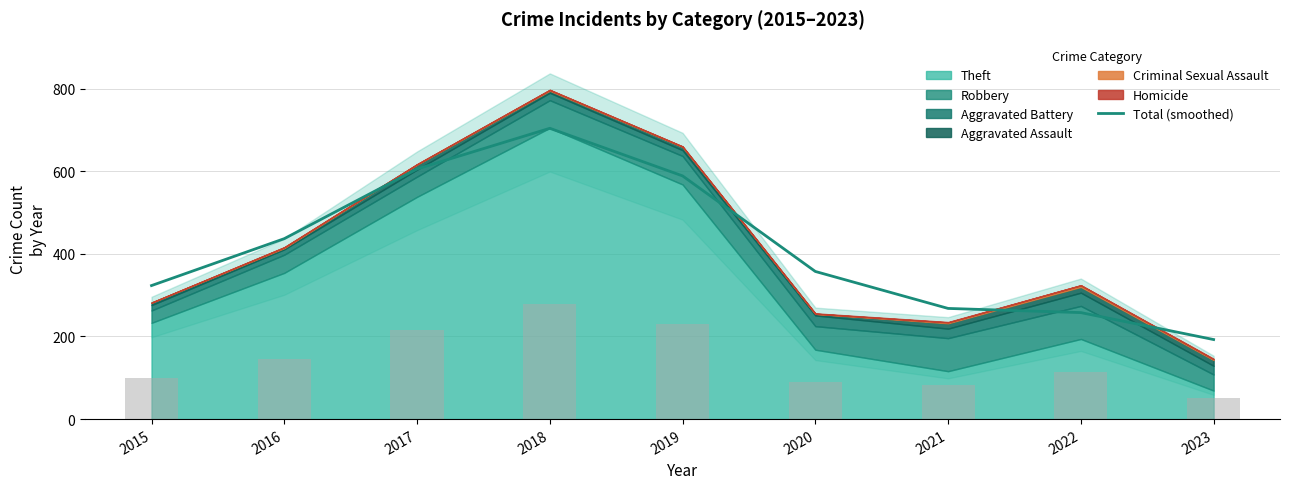

At which category does the chart reach its peak across all series?

2018